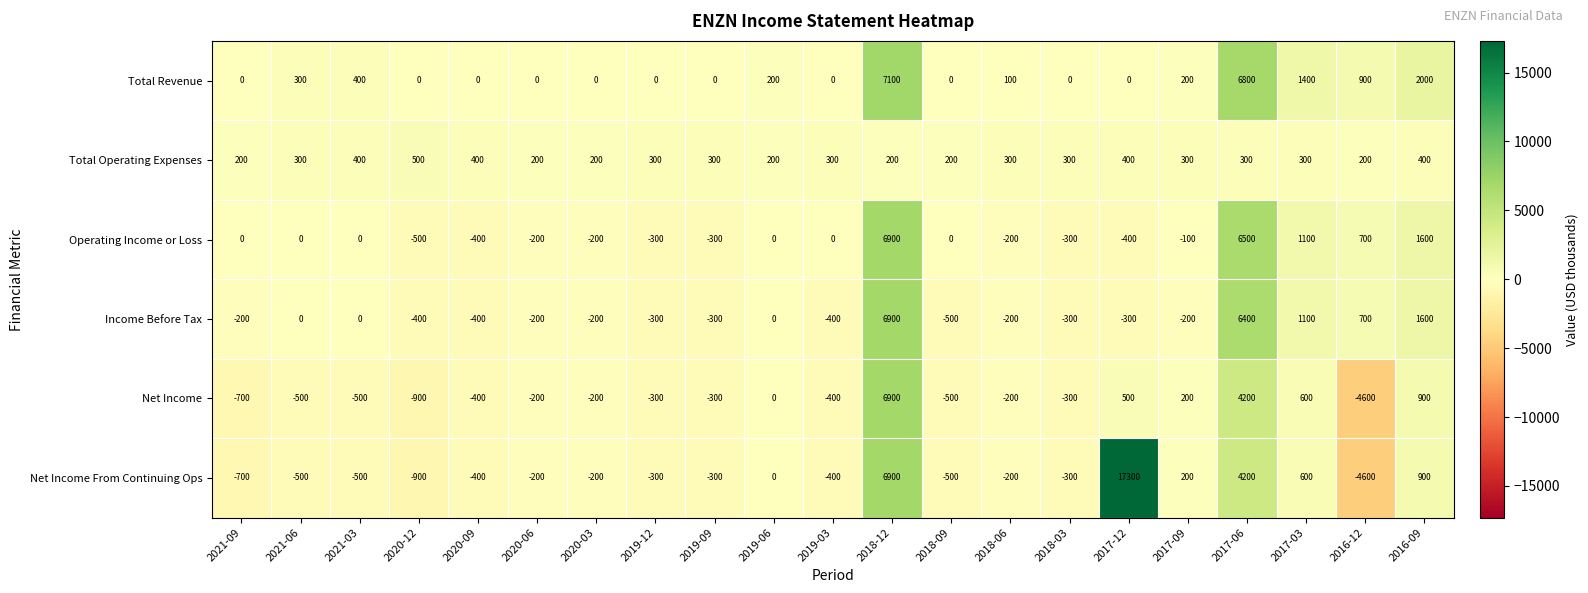

At which category is the sum across all series the highest?

2018-12